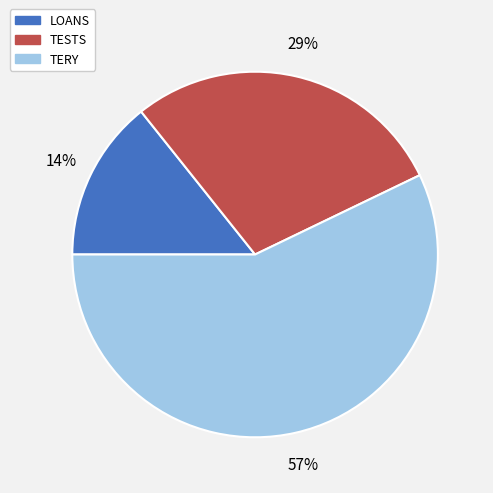

How many slices are in this pie chart?

3